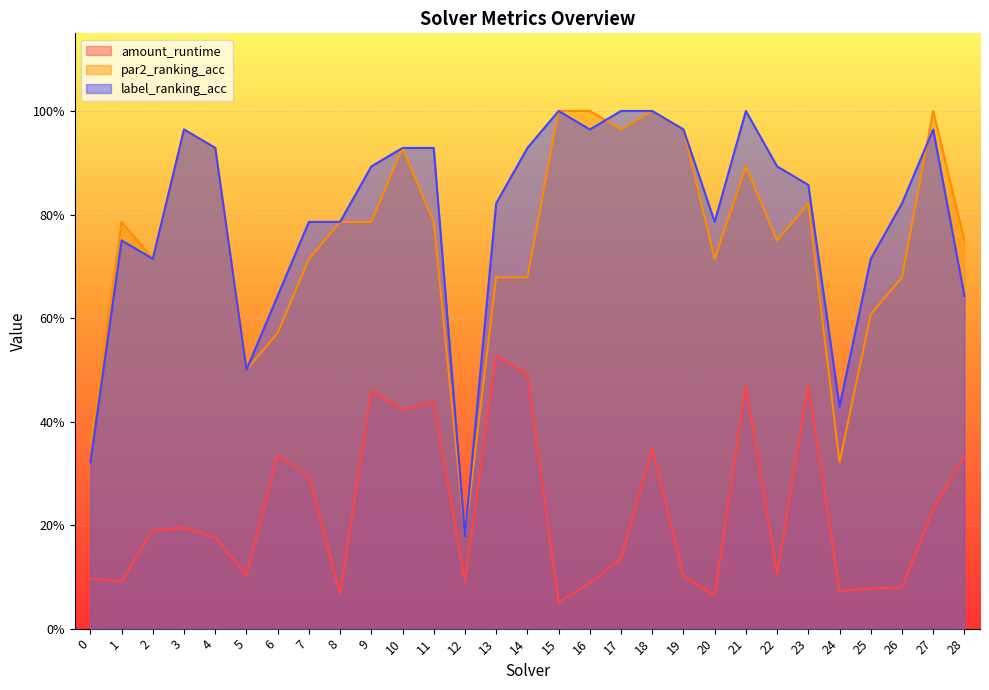

What is the value of the label_ranking_acc point at the 18th from the left?

1.0